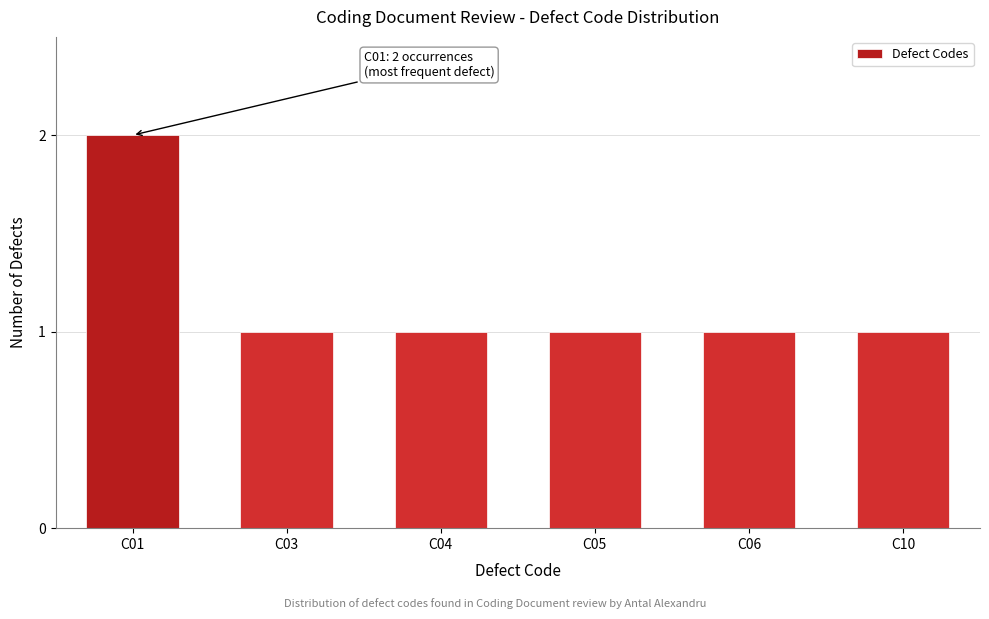

Reading right to left, transcribe all the data shown in this chart.

1	1	1	1	1	2